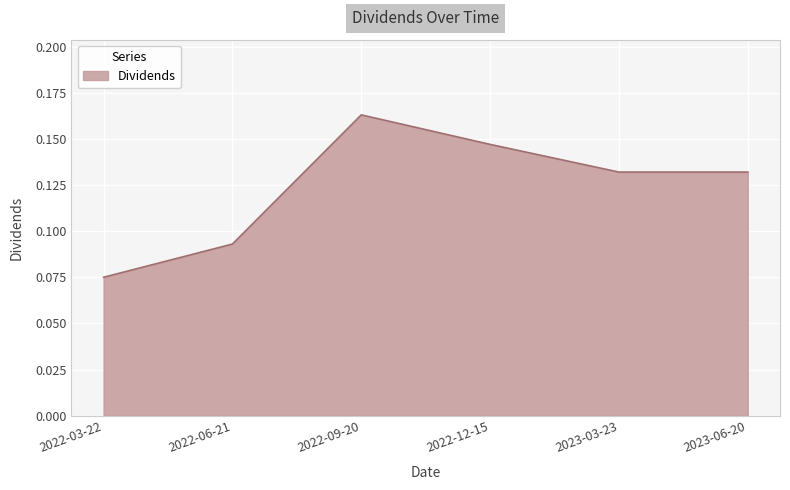

Where is the data nearest to the value 0?

2022-03-22